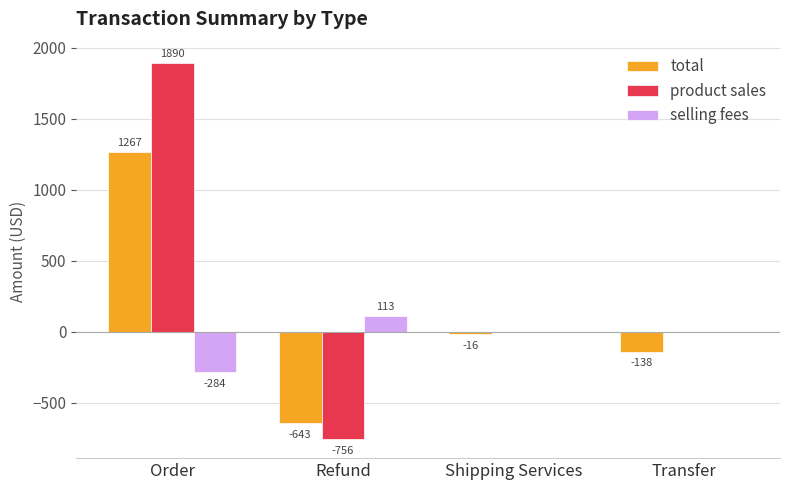

Is it true that selling fees equals -77.9 at Order?

False